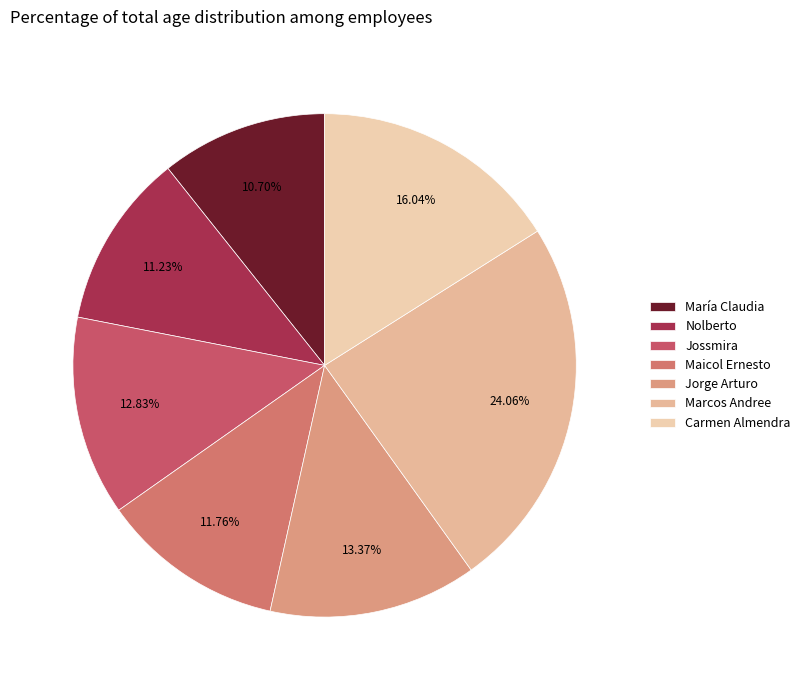

Combined, what portion of the pie is Carmen Almendra and Nolberto?

27.3%